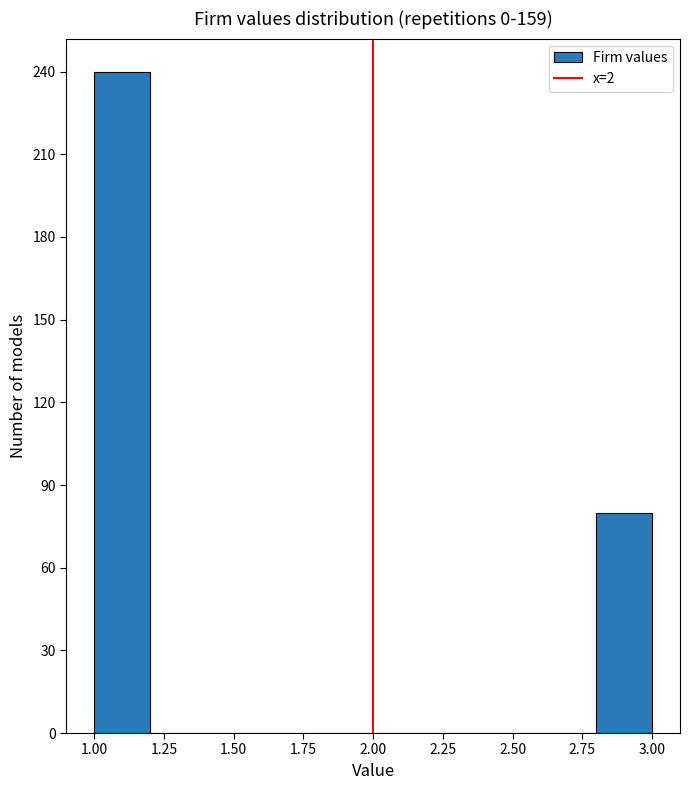

How tall is the bar that spans 2.8 to 3.0 on the x-axis? The values are not printed on the chart, so give them approximately, as read against the axis.

80